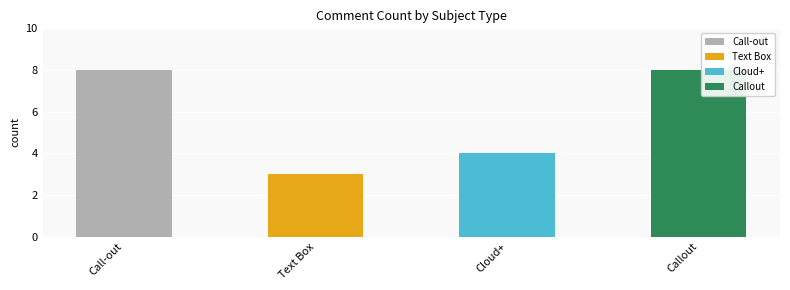

Which label corresponds to the largest value in the chart?

Call-out